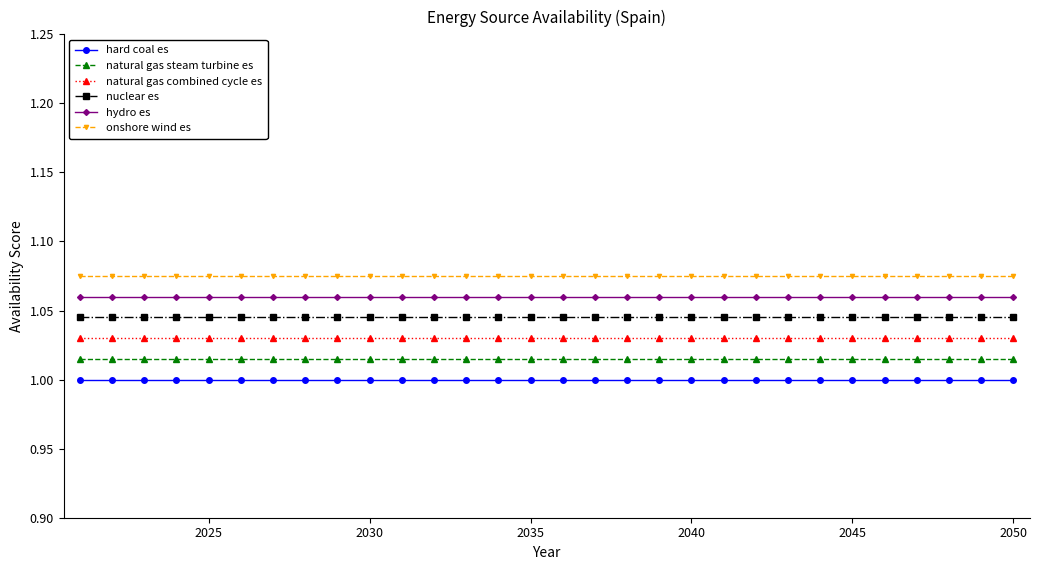

Rank the series by their maximum value, from highest to lowest.

onshore wind es, hydro es, nuclear es, natural gas combined cycle es, natural gas steam turbine es, hard coal es